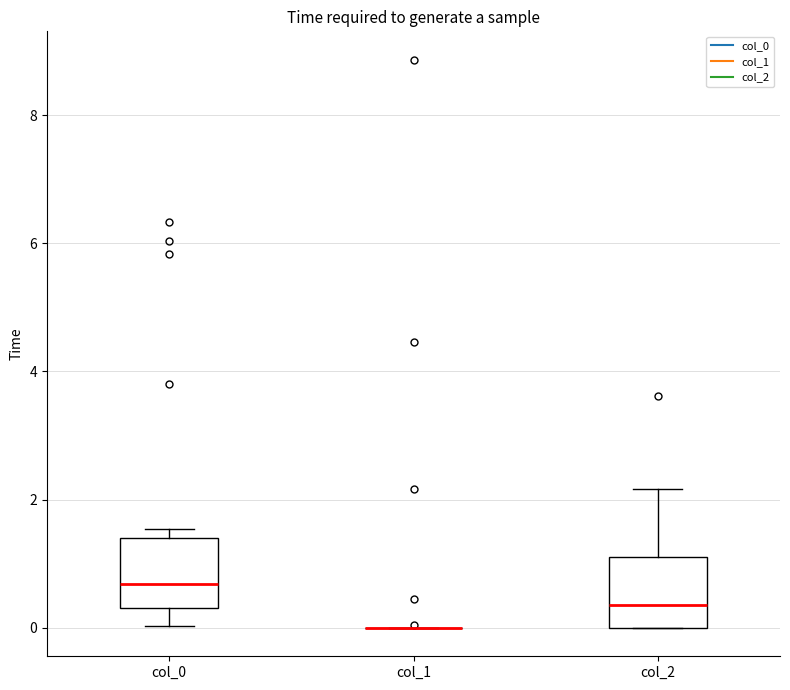

Reading left to right, transcribe this box plot: for each box, give where its median line is, the range the box spans, and where its two whiskers end, as read against the y-axis. The values are not printed on the chart, so give them approximately, as read against the axis.

col_0: median 0.6, box 0.4 to 1.4, whiskers 0.0 to 1.6
col_1: box collapsed to a line at 0.0, whiskers 0.0 to 0.0
col_2: median 0.4, box 0.0 to 1.2, whiskers 0.0 to 2.2